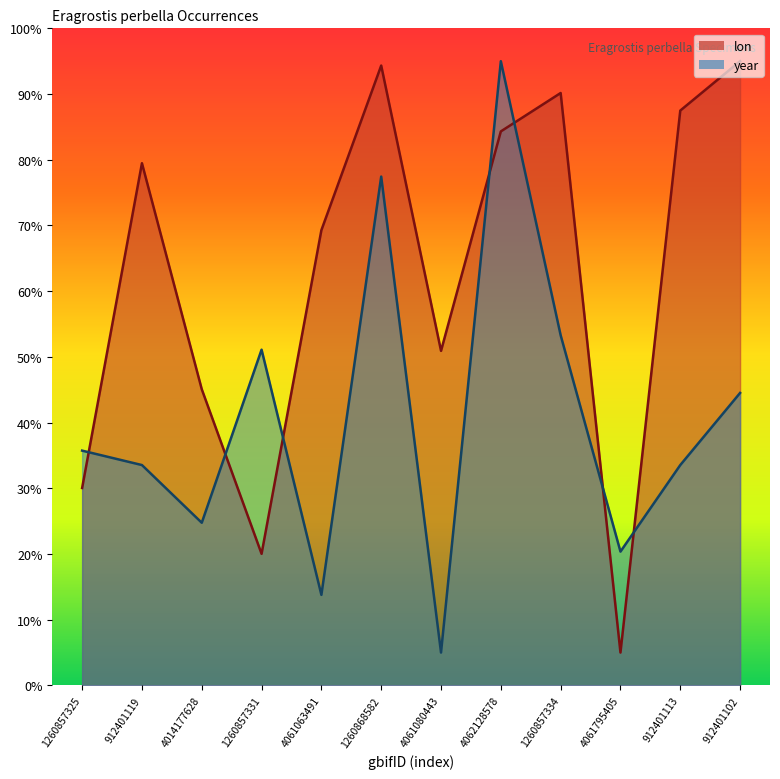

How many lines are shown in the chart?

2